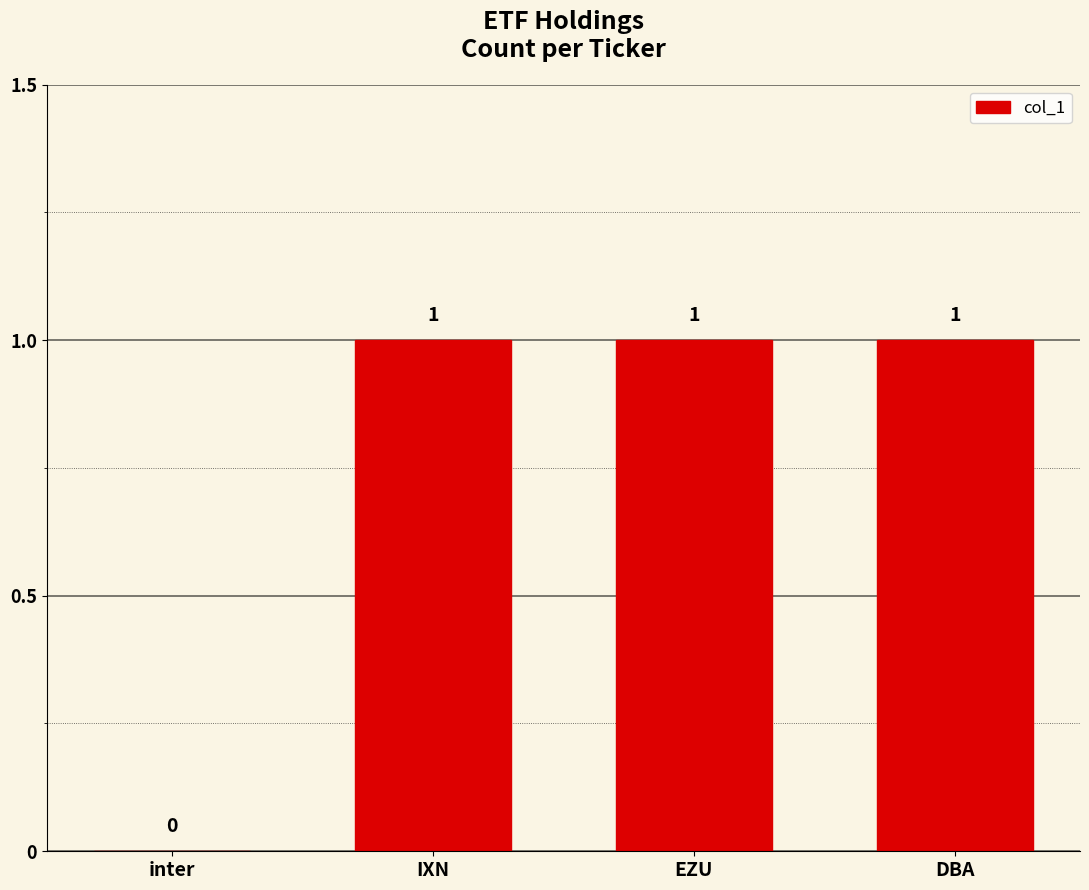

What is the sum of all values?

3